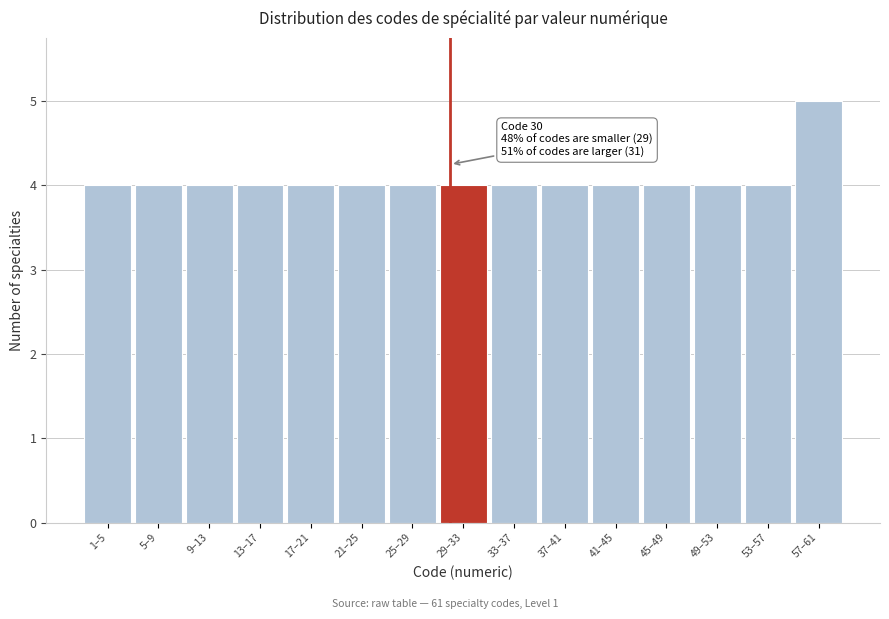

Reading left to right, extract all data points from this chart.

4	4	4	4	4	4	4	4	4	4	4	4	4	4	5